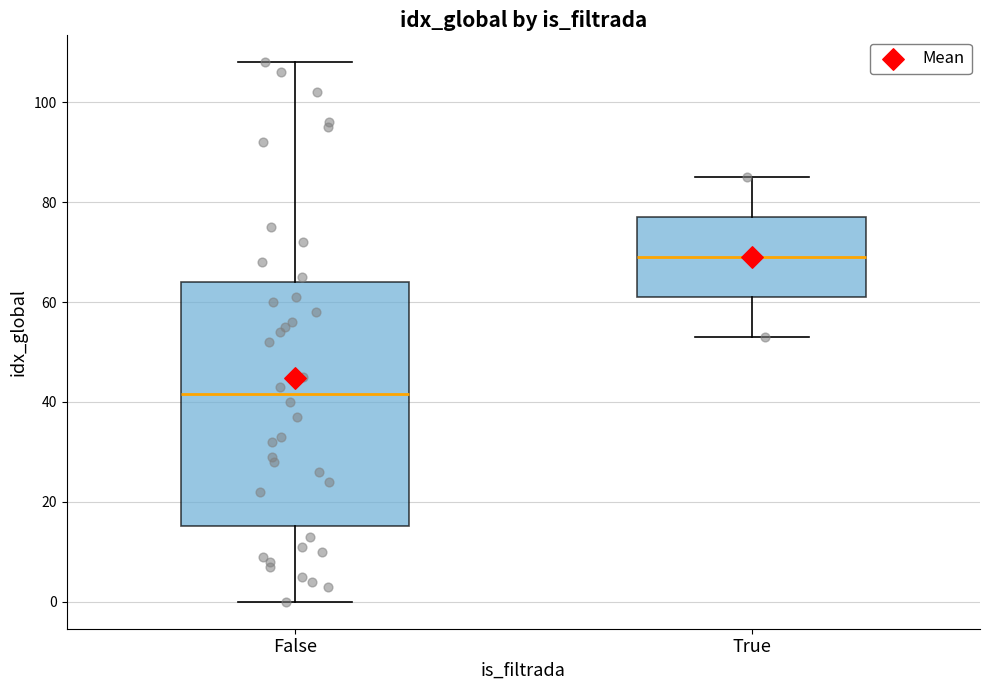

Where is the lower edge of the box for False on the y-axis? The values are not printed on the chart, so give them approximately, as read against the axis.

16